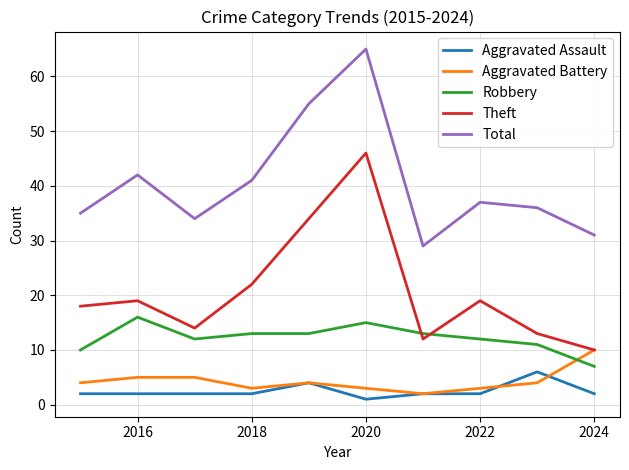

How many values in the Total series are below 37?

5